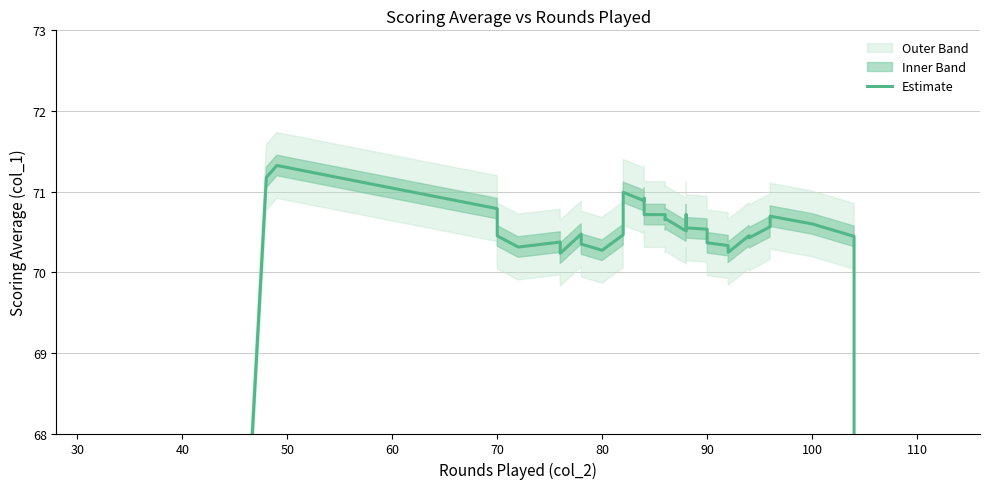

Where is the first local maximum?

50